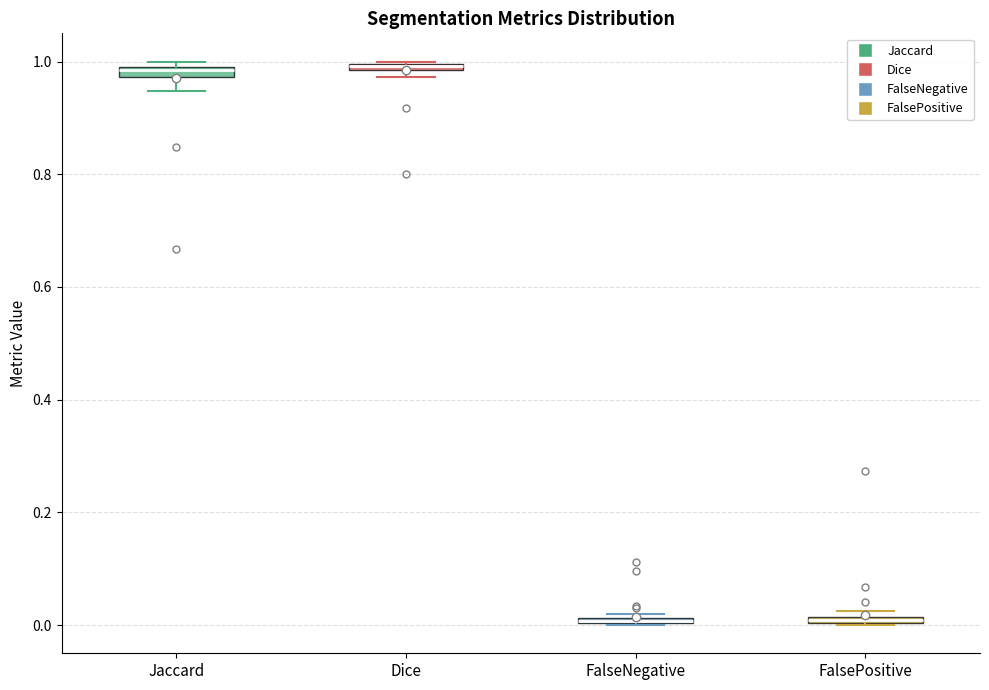

Where is the upper edge of the box for FalsePositive on the y-axis? The values are not printed on the chart, so give them approximately, as read against the axis.

0.02